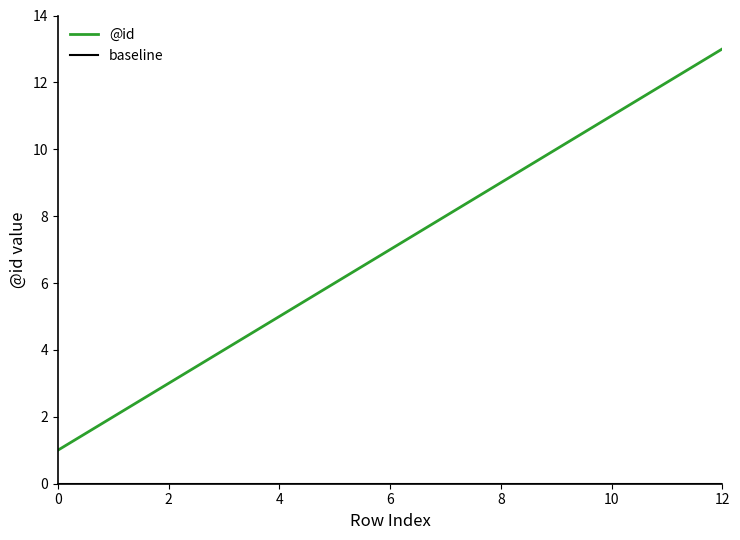

True or false: there are more than 1 points higher than both neighbors.

False